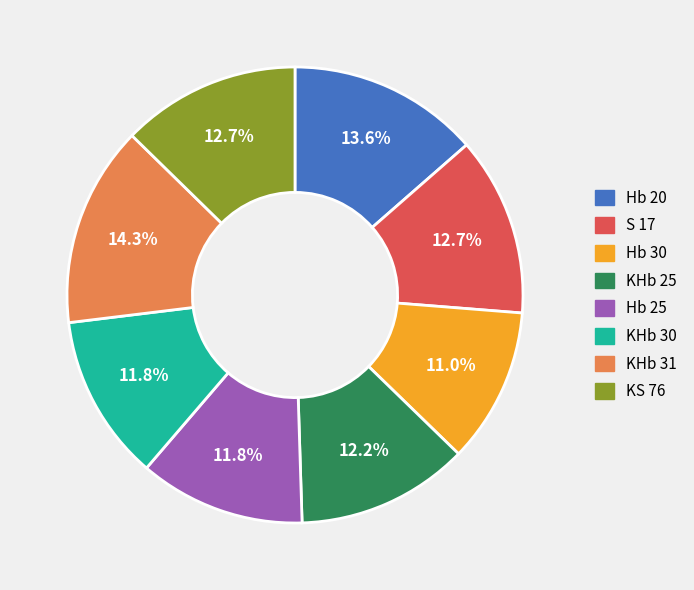

Combined, do KS 76 and S 17 account for over 50%?

No